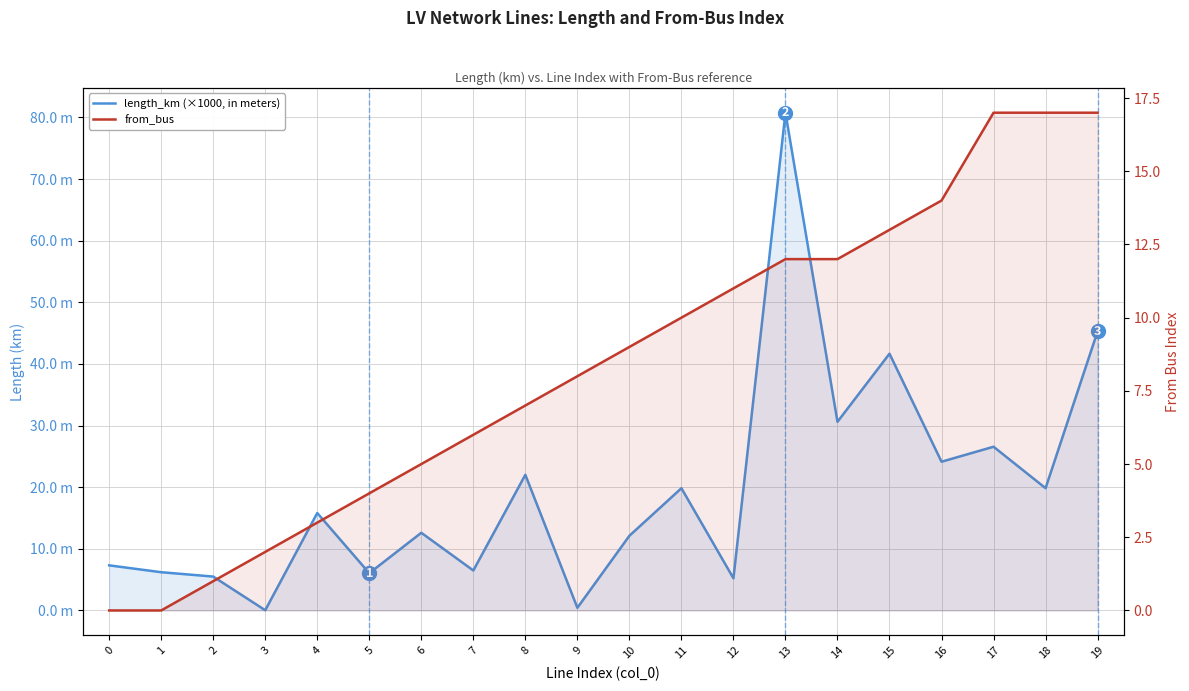

Does the chart display data point markers on the line(s)?

No